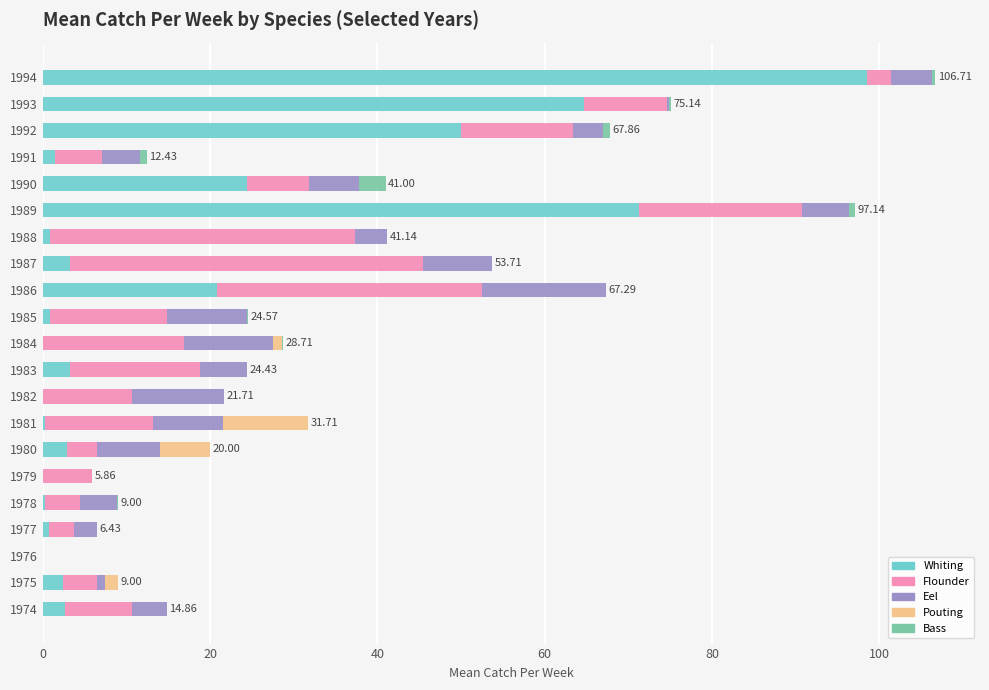

What are all the series names shown in the legend?

Whiting, Flounder, Eel, Pouting, Bass